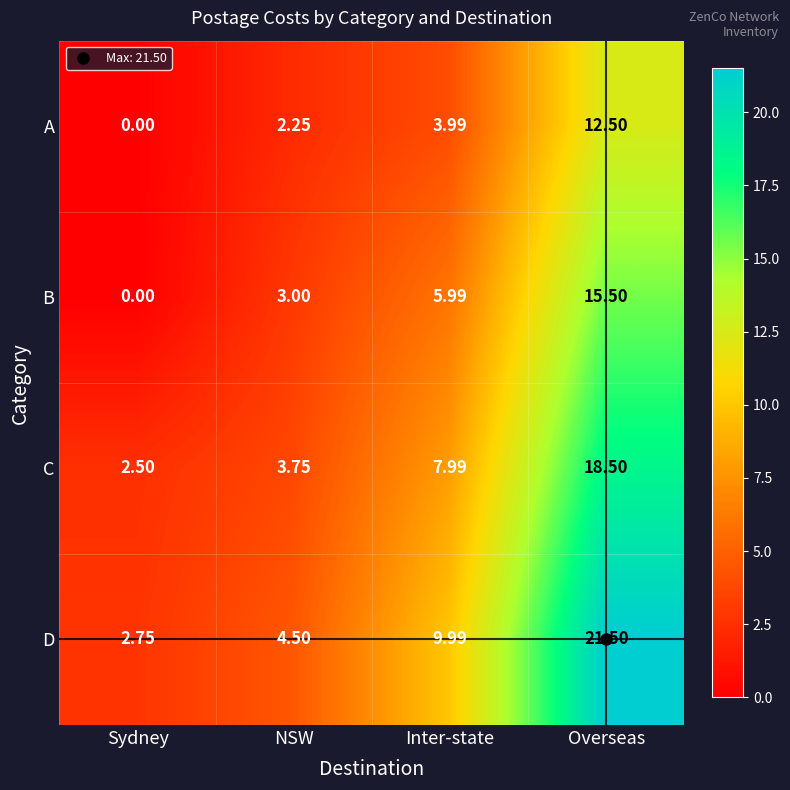

Where is A nearest to the value 6?

Inter-state